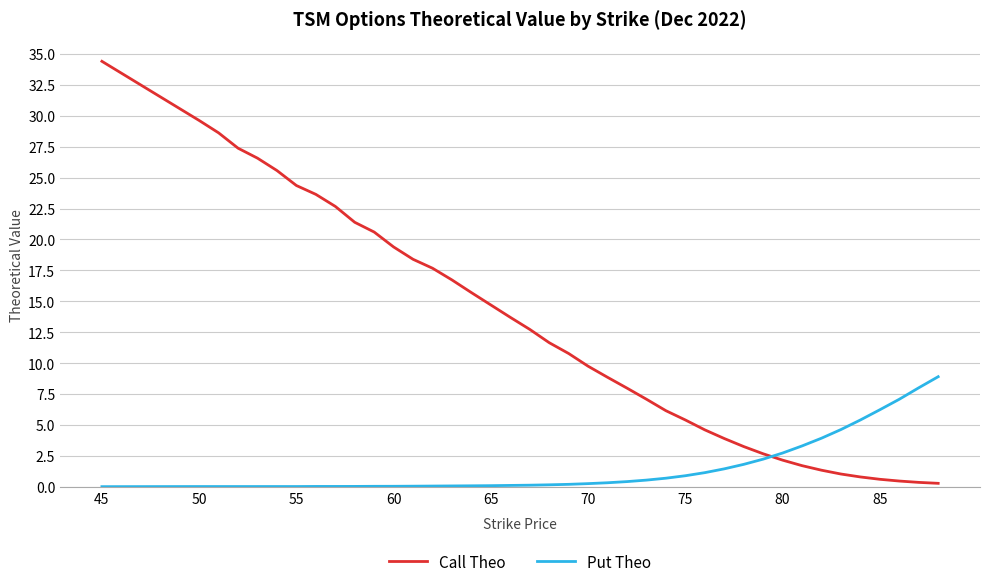

What is the difference between the maximum and minimum values in the Call Theo series?

34.1